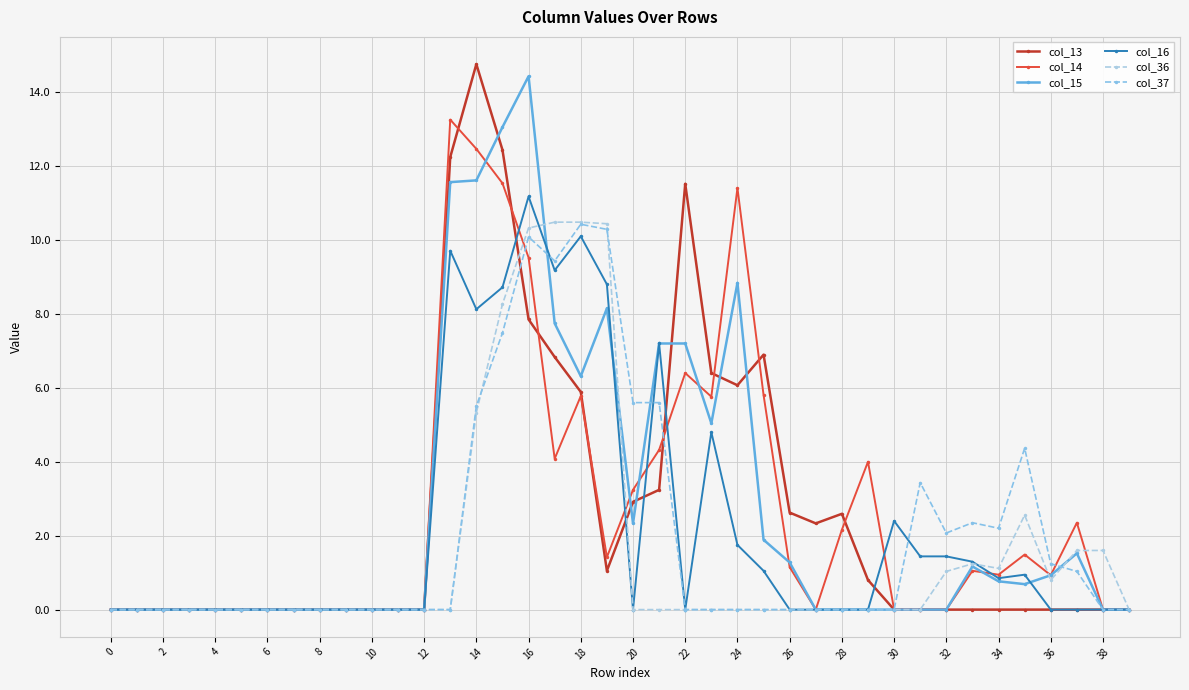

Which series has the widest spread of values?

col_13